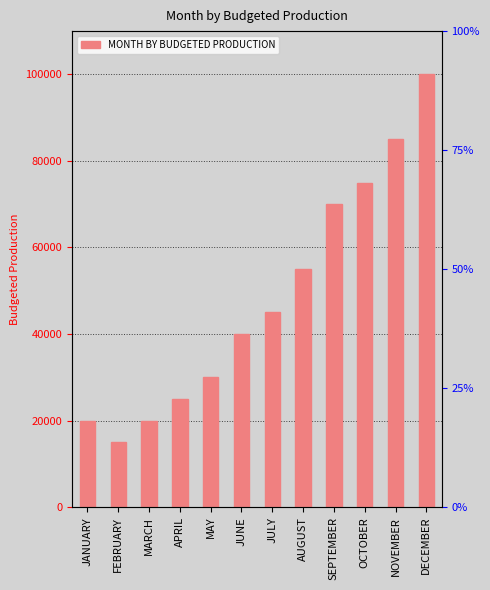

What is the average value?

48333